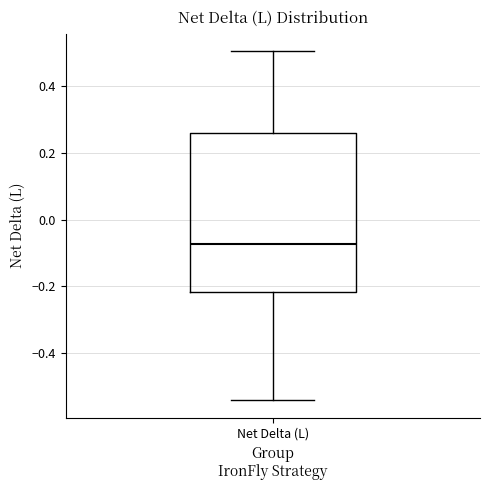

Transcribe this box plot: give where the median line is, the range the box spans, and where the two whiskers end, as read against the y-axis. The values are not printed on the chart, so give them approximately, as read against the axis.

median -0.08, box -0.22 to 0.26, whiskers -0.54 to 0.50